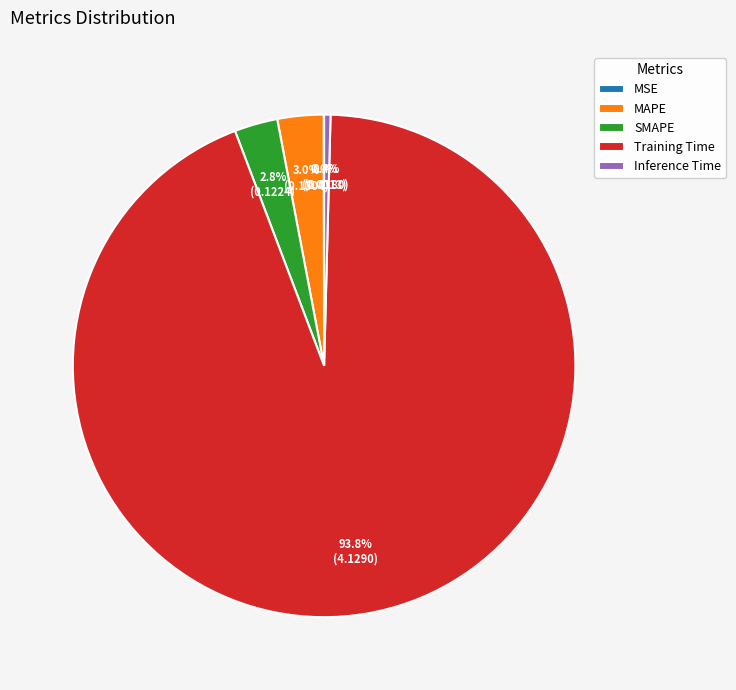

Which category accounts for the majority?

Training Time